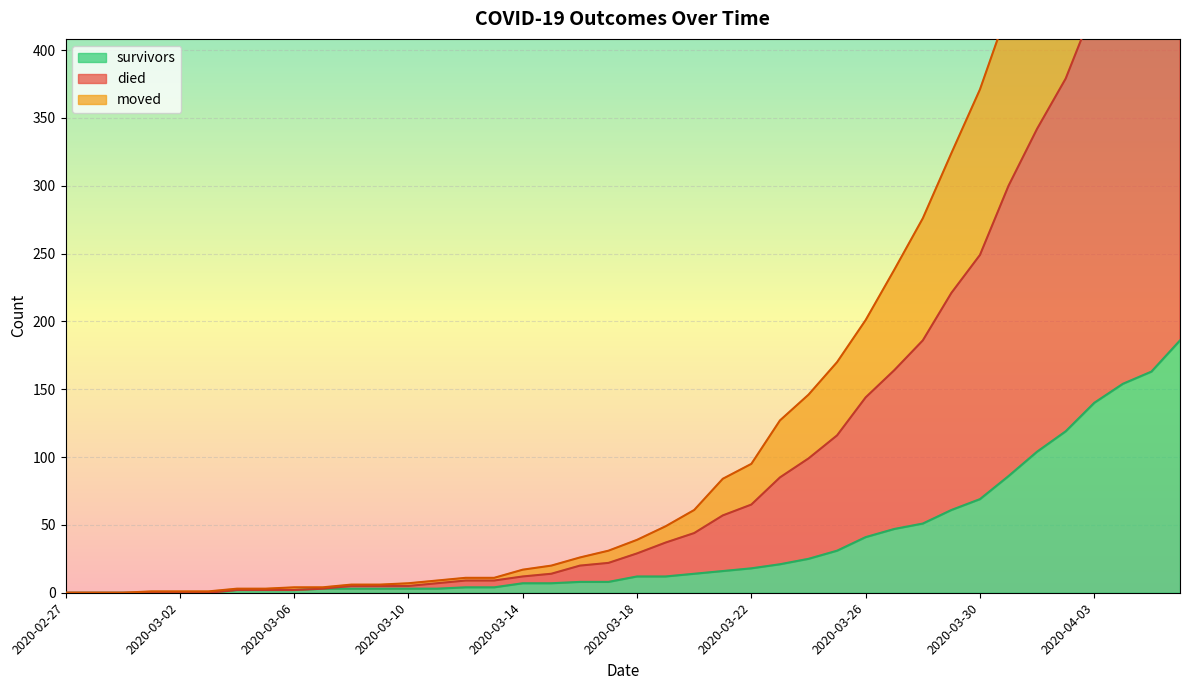

How many lines are shown in the chart?

3